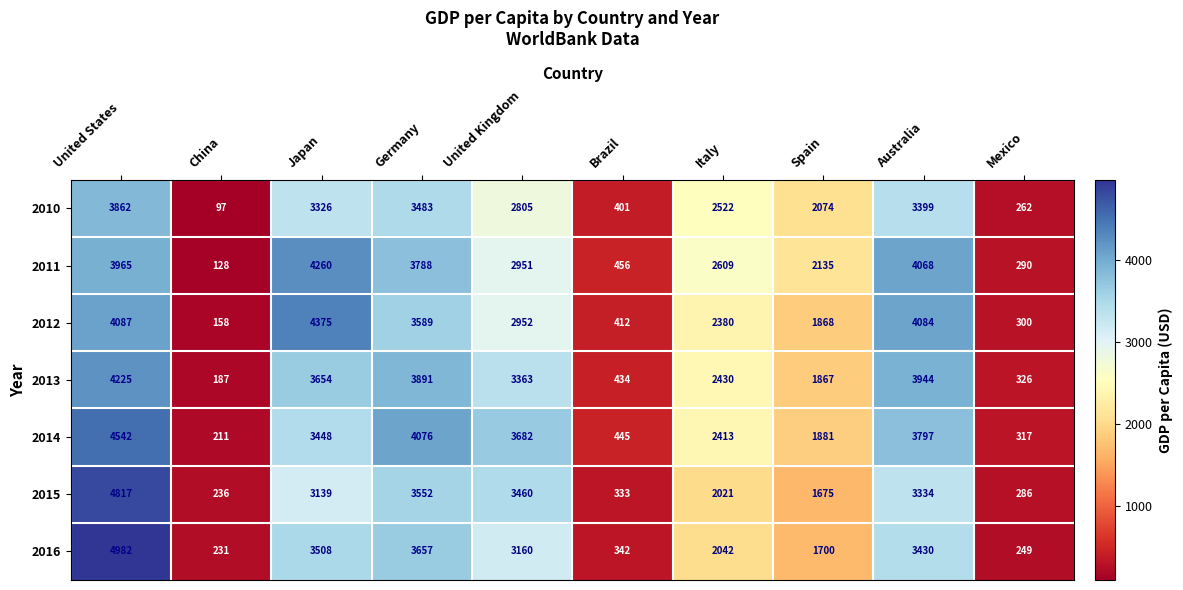

What is the maximum value shown in the chart?

4982